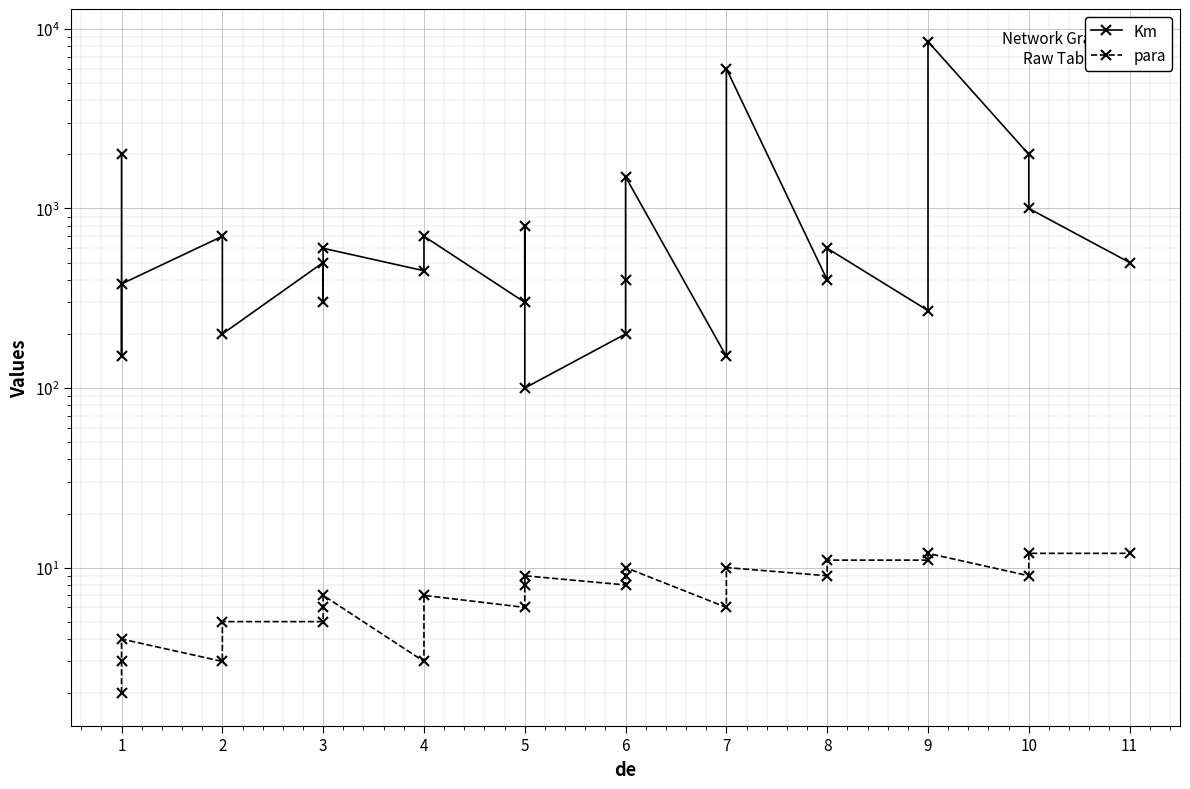

Reading left to right, list all the values displayed in this chart.

Km: 2000	150	380	700	200	500	300	600	450	700	300	800	100	200	400	1500	150	6000	400	600	270	8500	2000	1000	500
para: 2	3	4	3	5	5	6	7	3	7	6	8	9	8	9	10	6	10	9	11	11	12	9	12	12